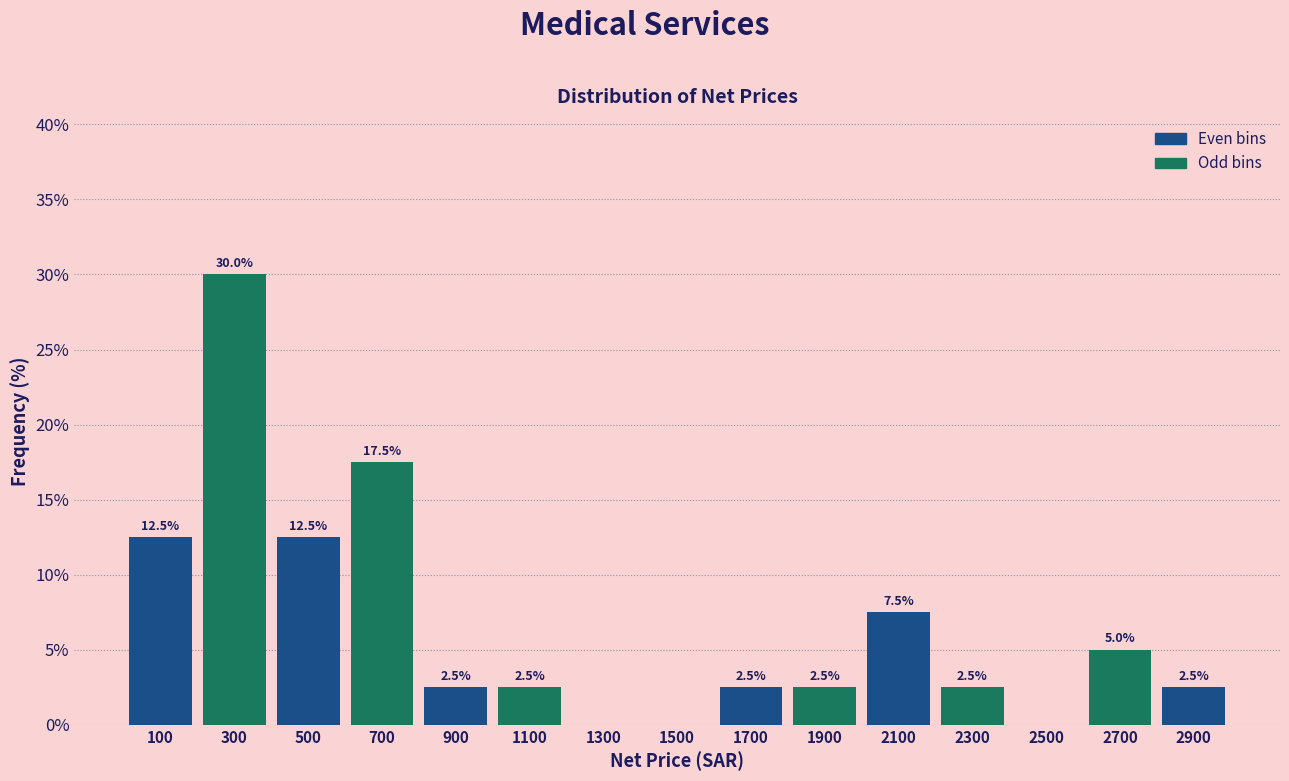

Over which range of the x-axis is the bar tallest?

200 to 400